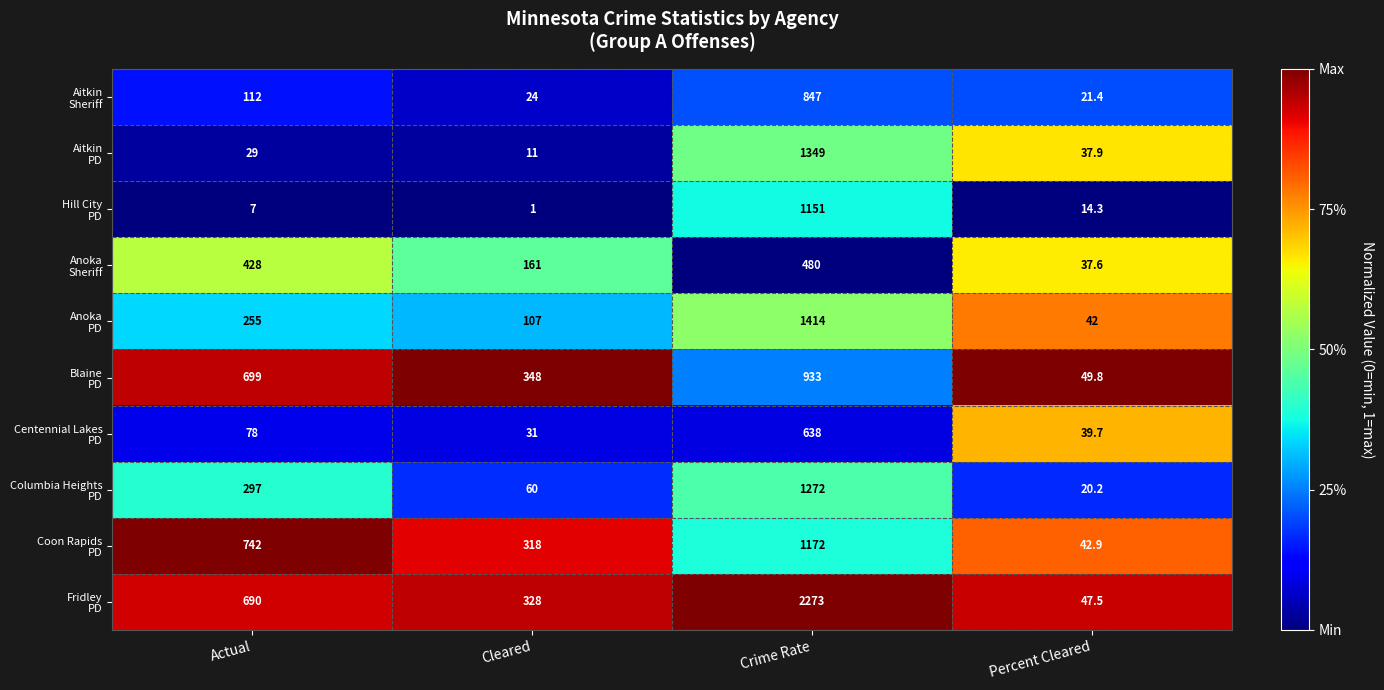

What is the minimum value shown in the chart?

1.0